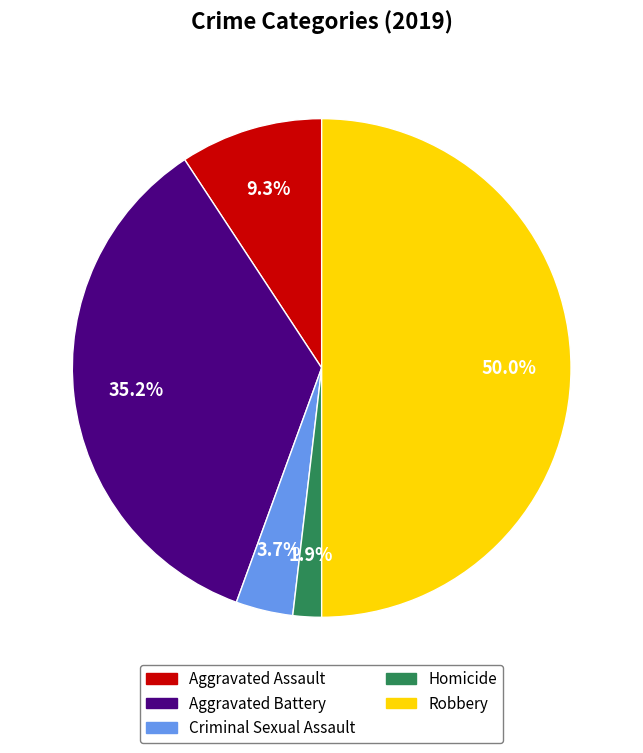

To the nearest percent, what portion does Aggravated Assault represent?

9%